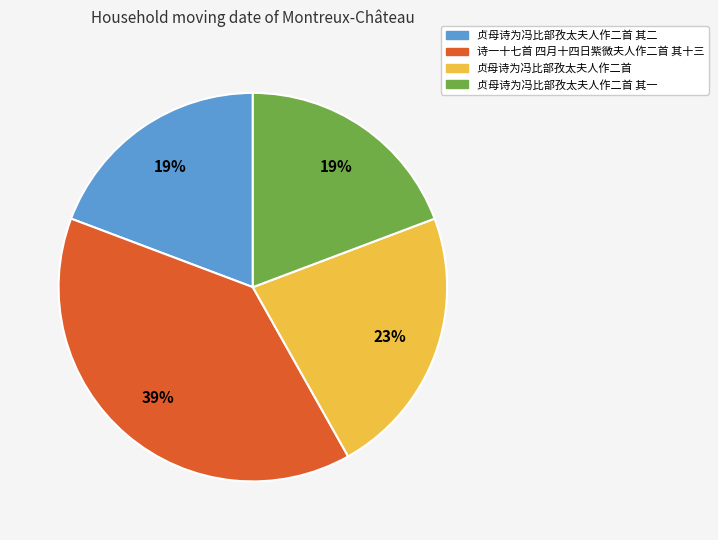

How many segments does this pie chart have?

4